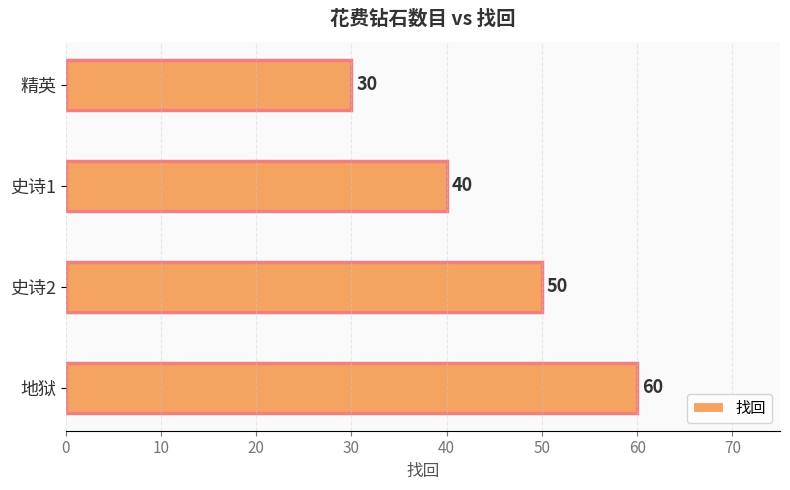

What is the change in value from 史诗2 to 地狱?

+10